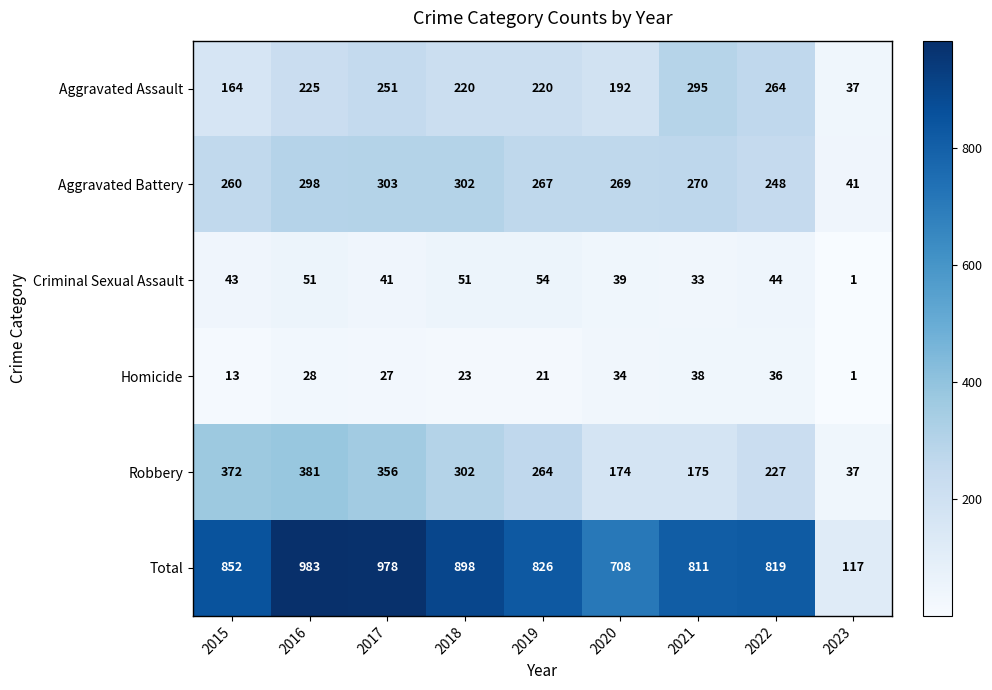

Is it true that Total equals 819 at 2022?

True